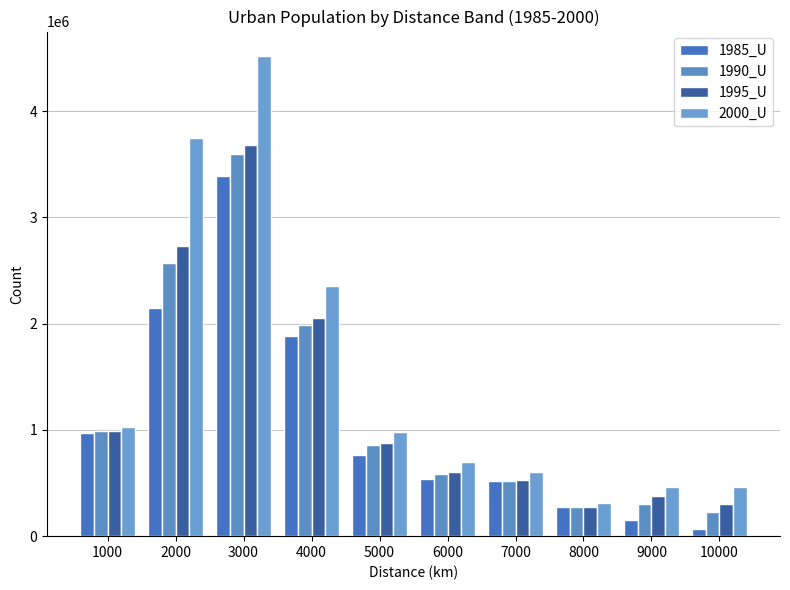

At which label does 1985_U first exceed 759621?

1000